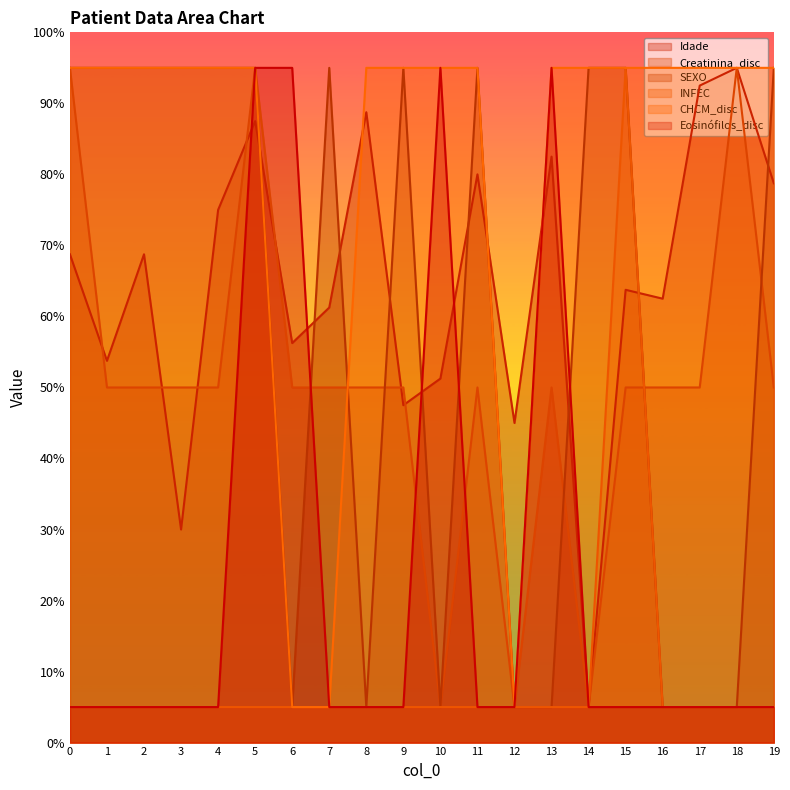

At how many categories does at least one series exceed 50?

19